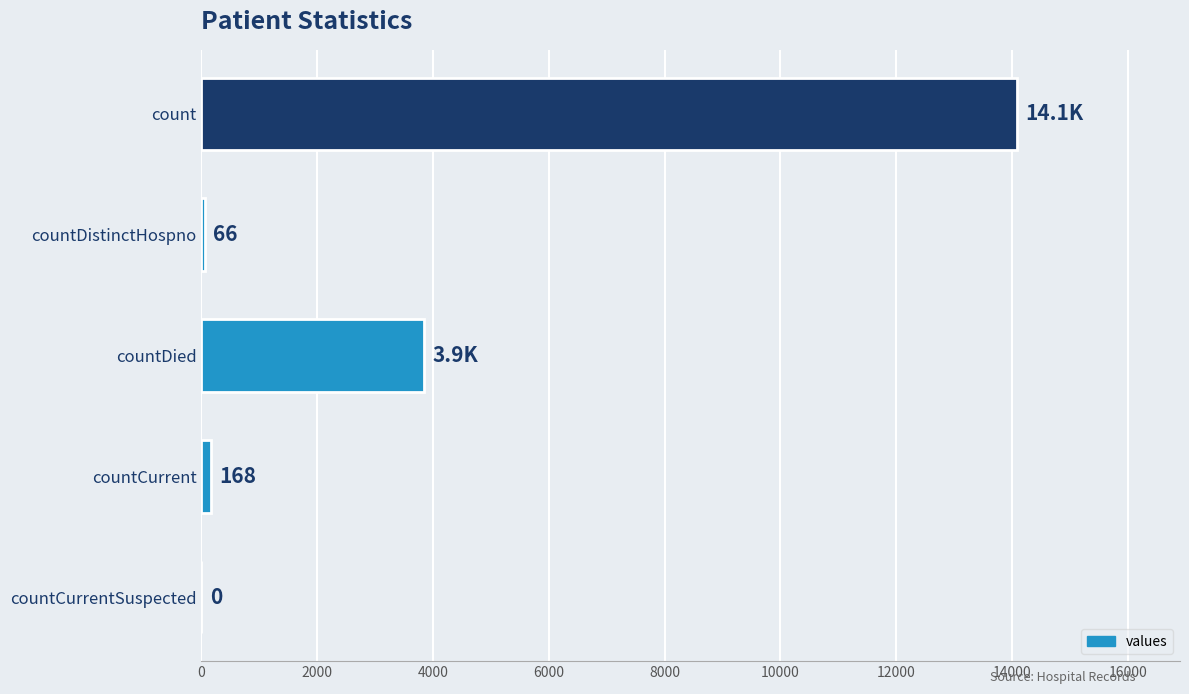

What is the sum of all values?

18169